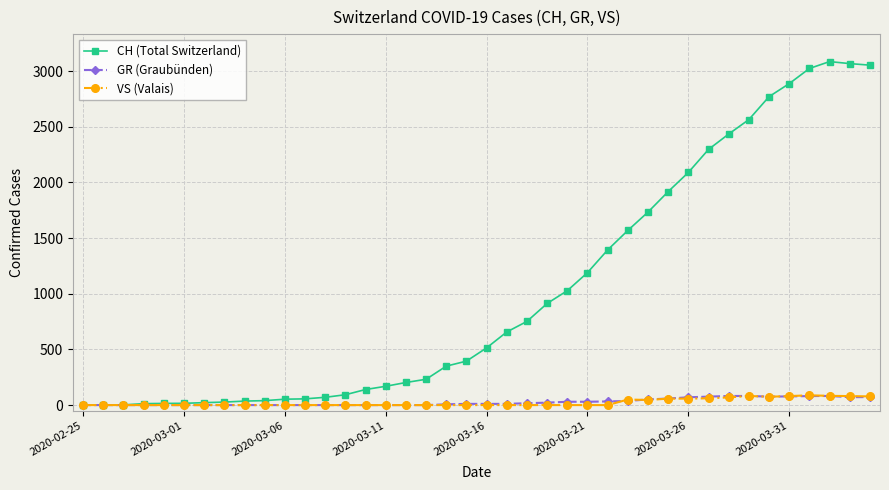

At how many categories does at least one series exceed 2724?

6